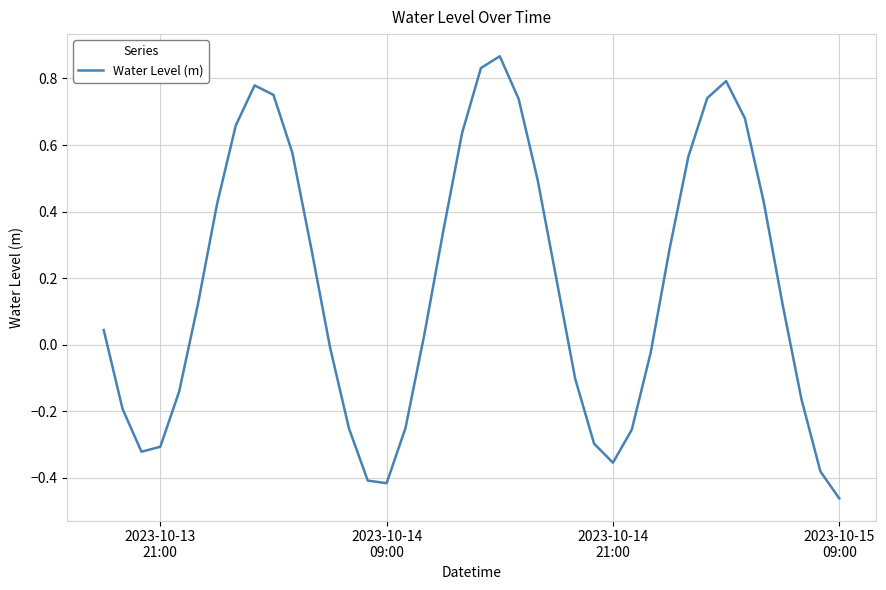

How many series are shown in this chart?

1